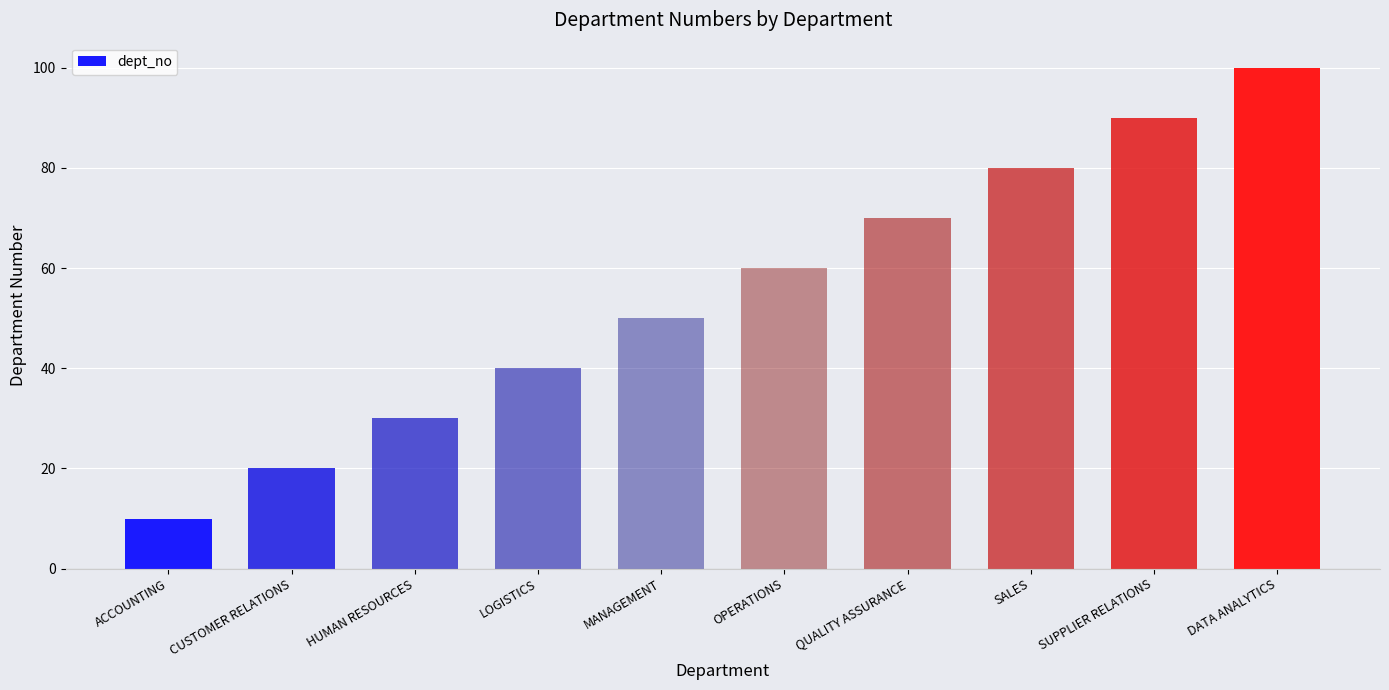

What is the change in value from ACCOUNTING to CUSTOMER RELATIONS?

+10